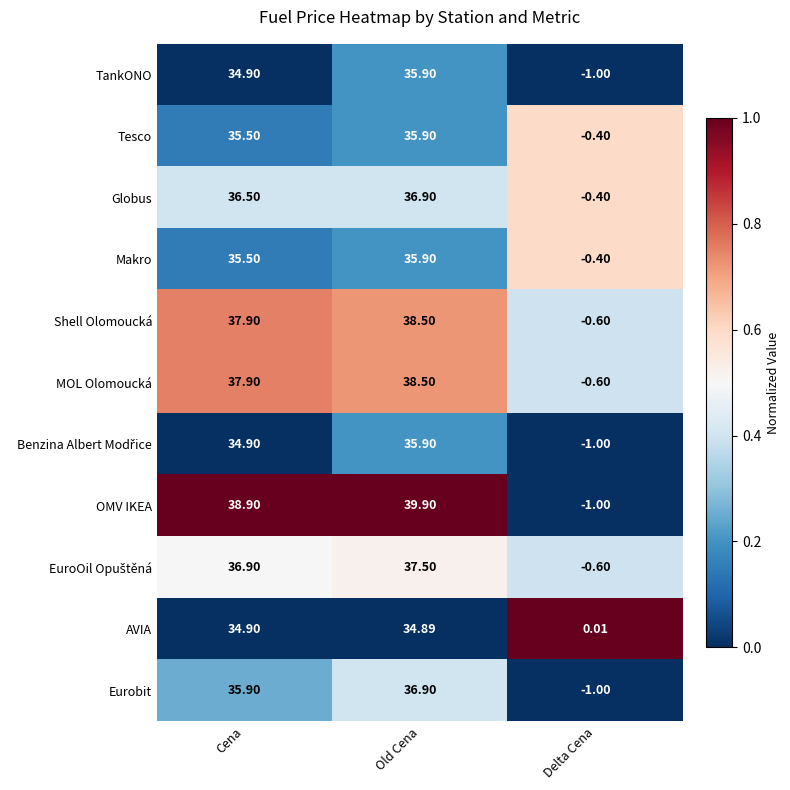

At which category is the sum across all series the highest?

Old Cena